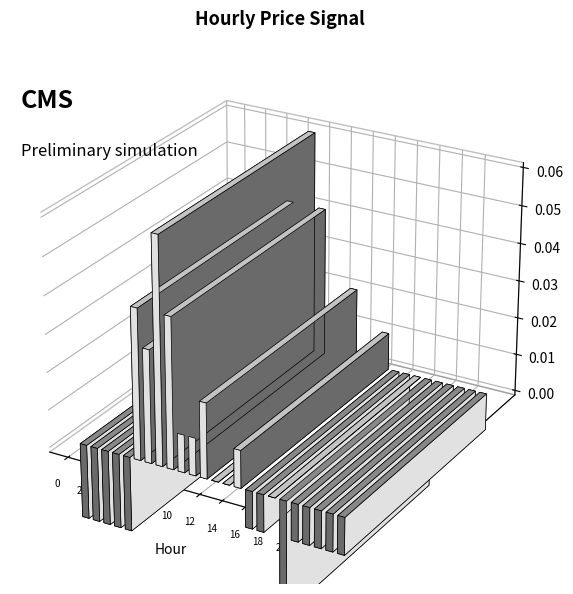

Does the chart contain any negative values?

Yes